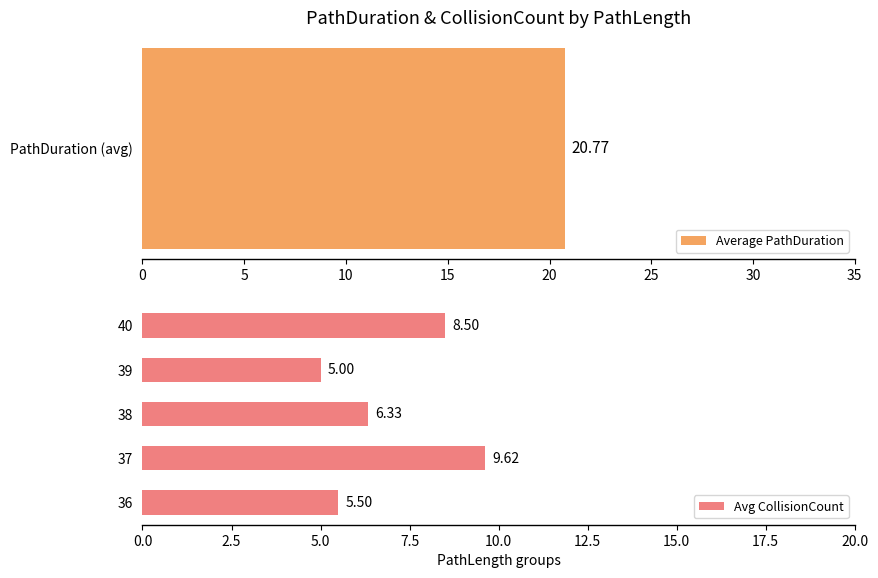

List the labels in order of Avg CollisionCount value, smallest first.

39, 36, 38, 40, 37